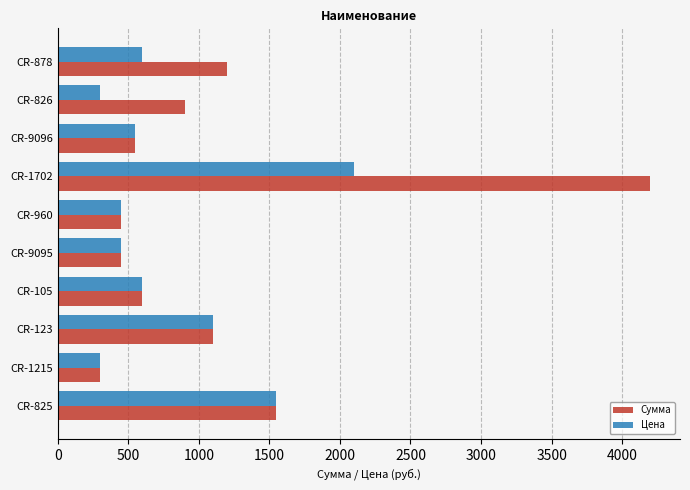

At which label is Сумма closest to 2250?

CR-825